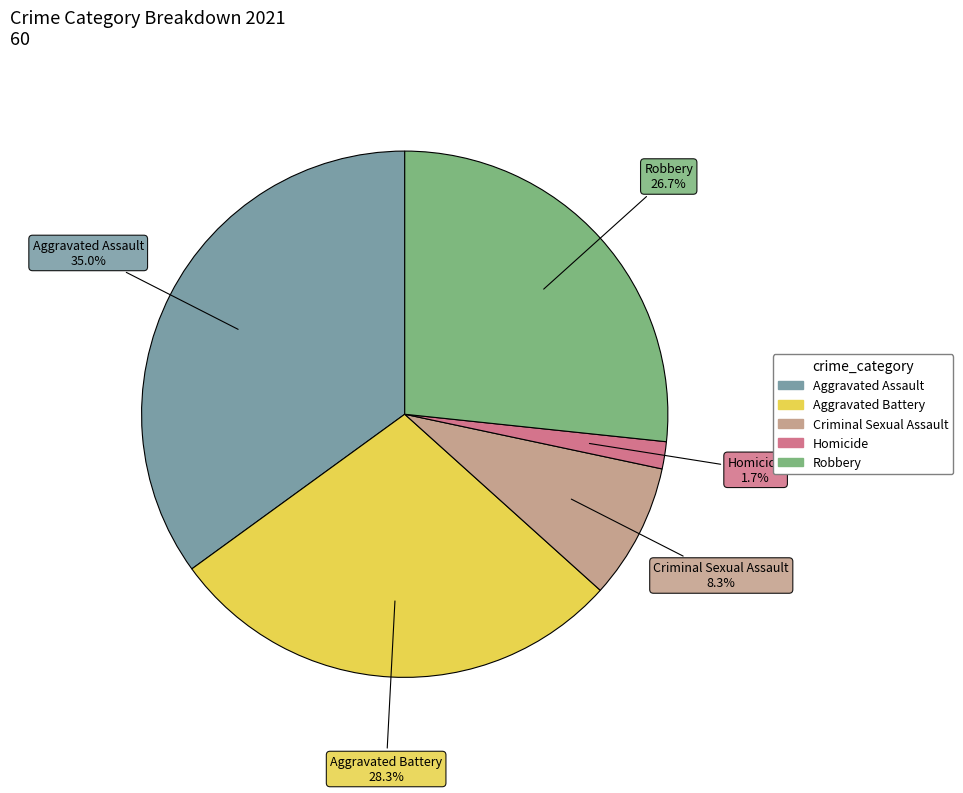

Does any single category account for the majority?

No